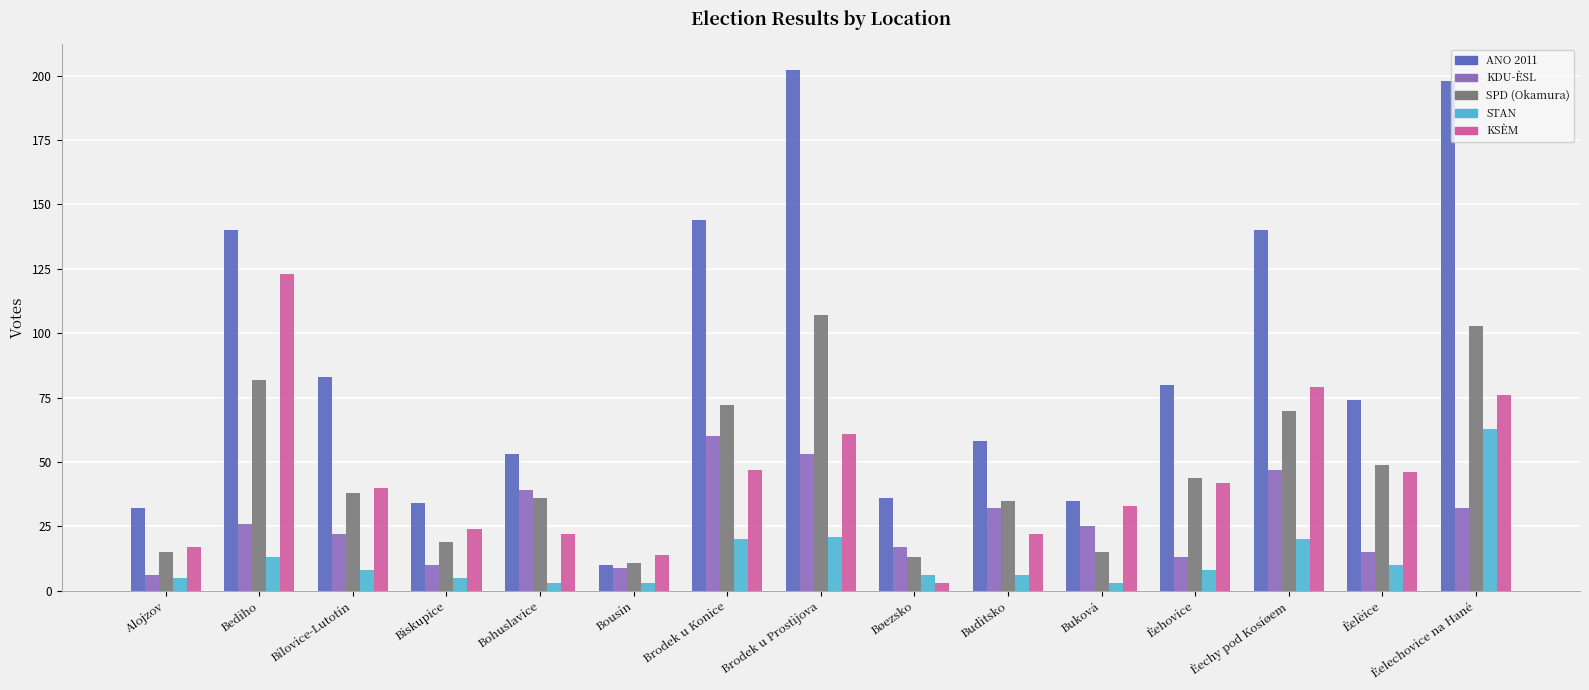

At which category is the sum across all series the highest?

Èelechovice na Hané